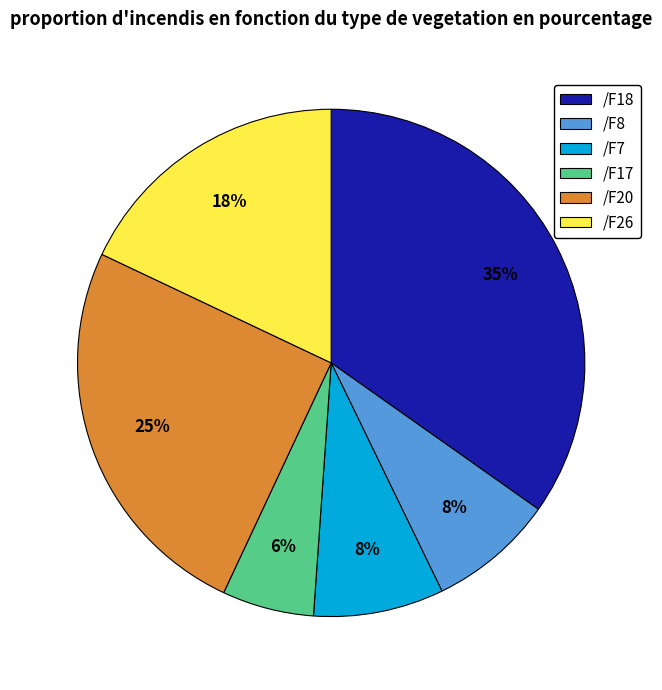

How many slices are in this pie chart?

6